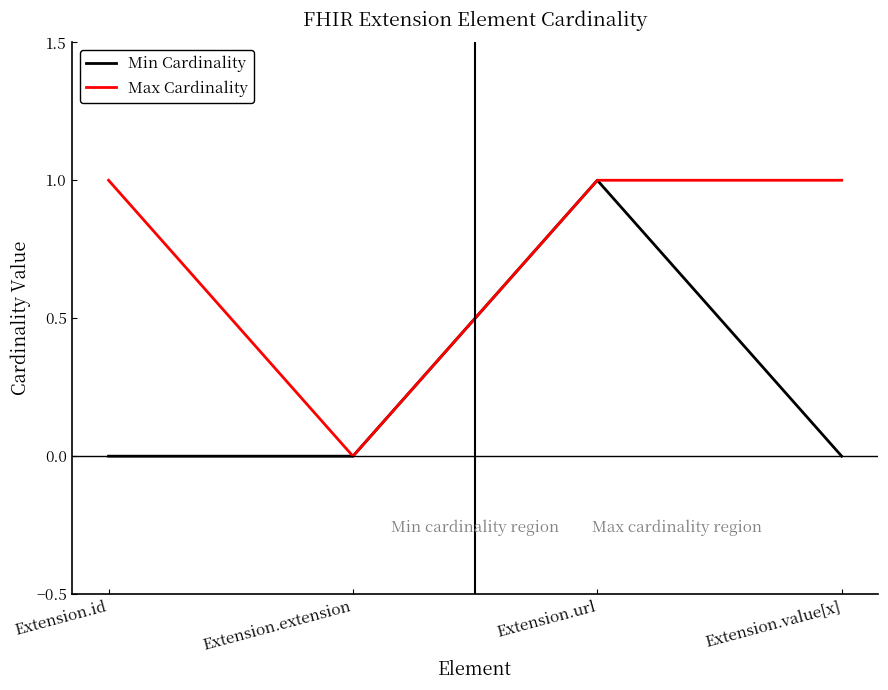

Is the value of Max Cardinality at Extension.id greater than the value of Min Cardinality at Extension.extension?

Yes